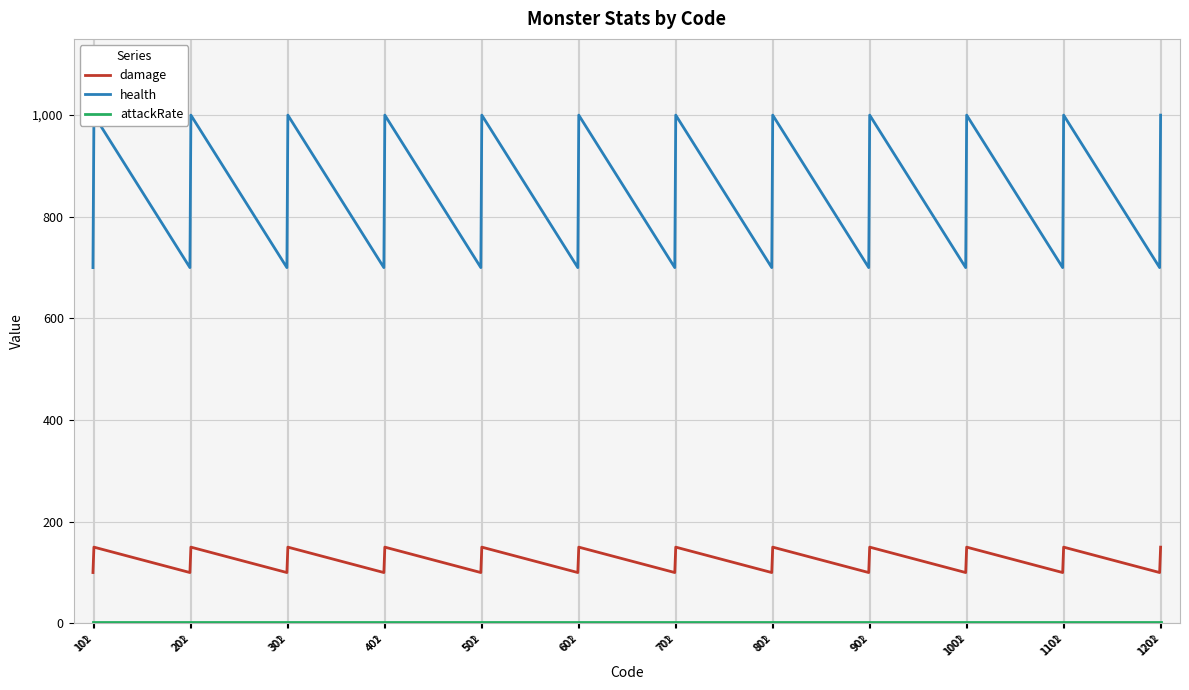

What is the spread (max minus min) of values at 1001?

698